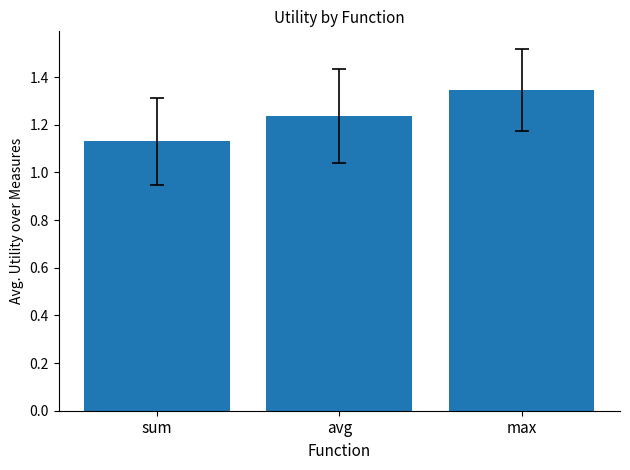

What is the sum of the values at avg and max?

2.6